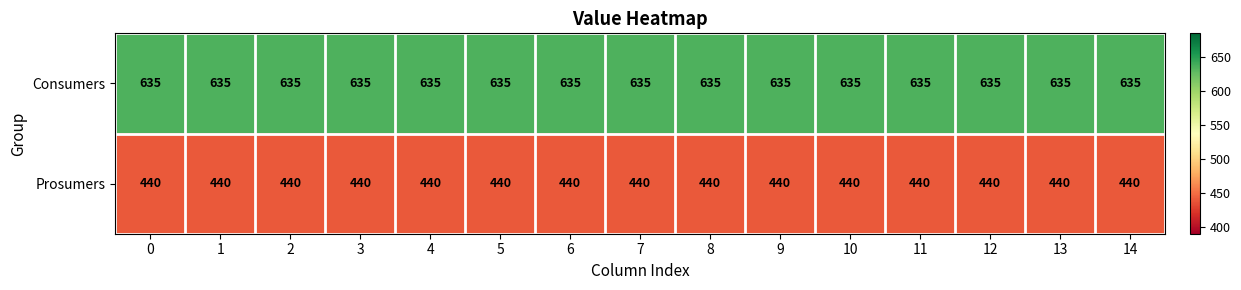

List the series in order of their overall mean, lowest first.

Prosumers, Consumers